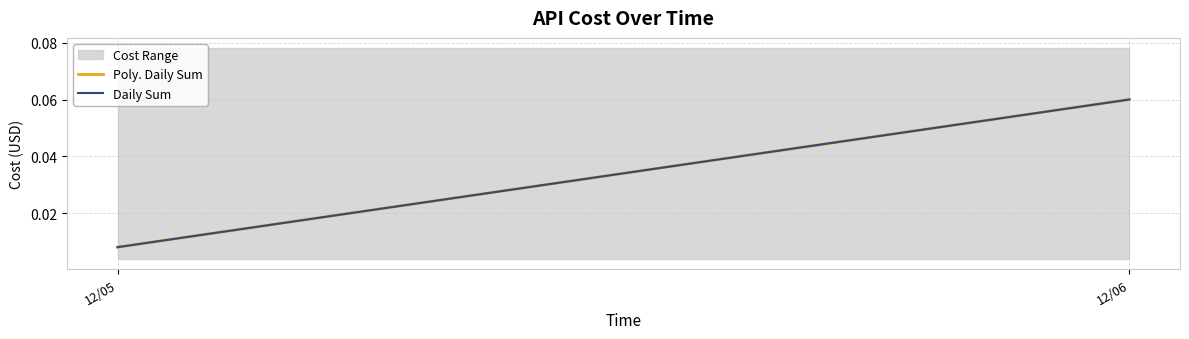

Which series has the largest total across all categories?

Poly. Daily Sum